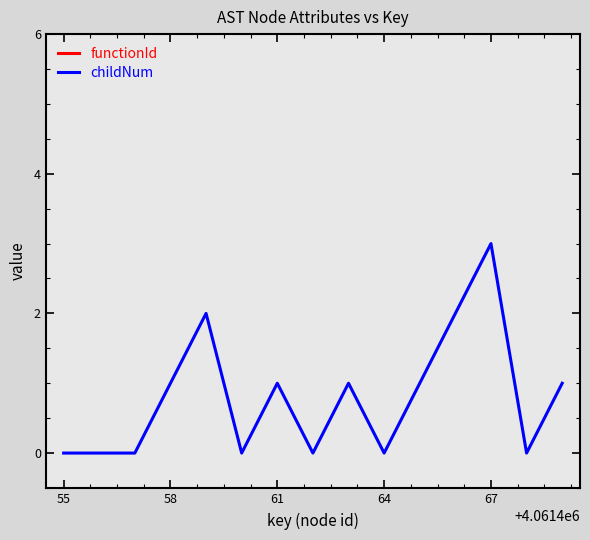

Which category has the highest value in the childNum series?

67